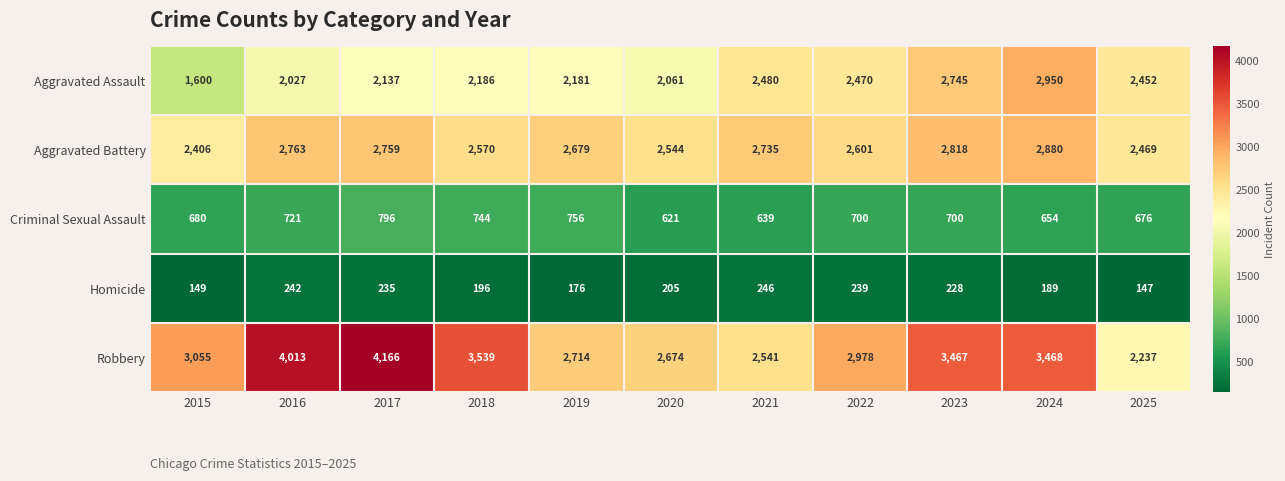

What is the spread (max minus min) of values at 2023?

3239